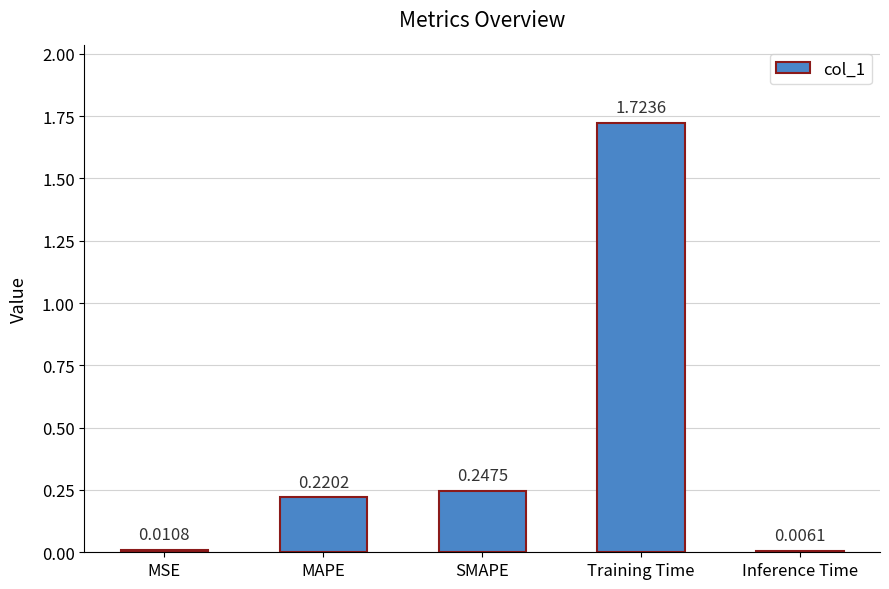

List the labels in order of value, smallest first.

Inference Time, MSE, MAPE, SMAPE, Training Time